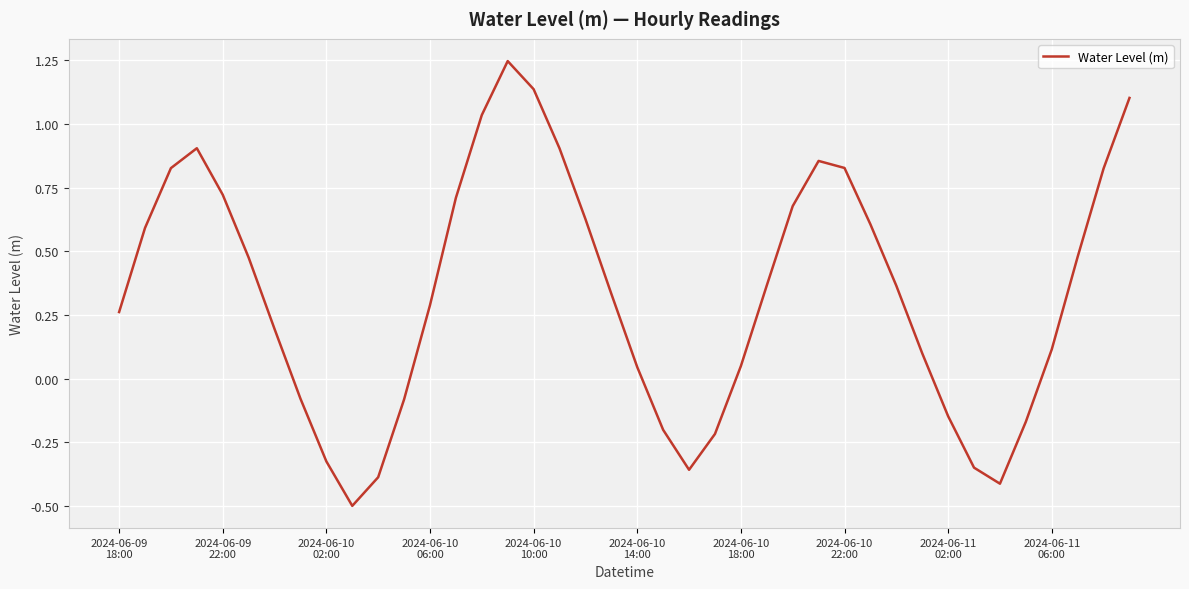

What is the minimum value shown in the chart?

-0.5